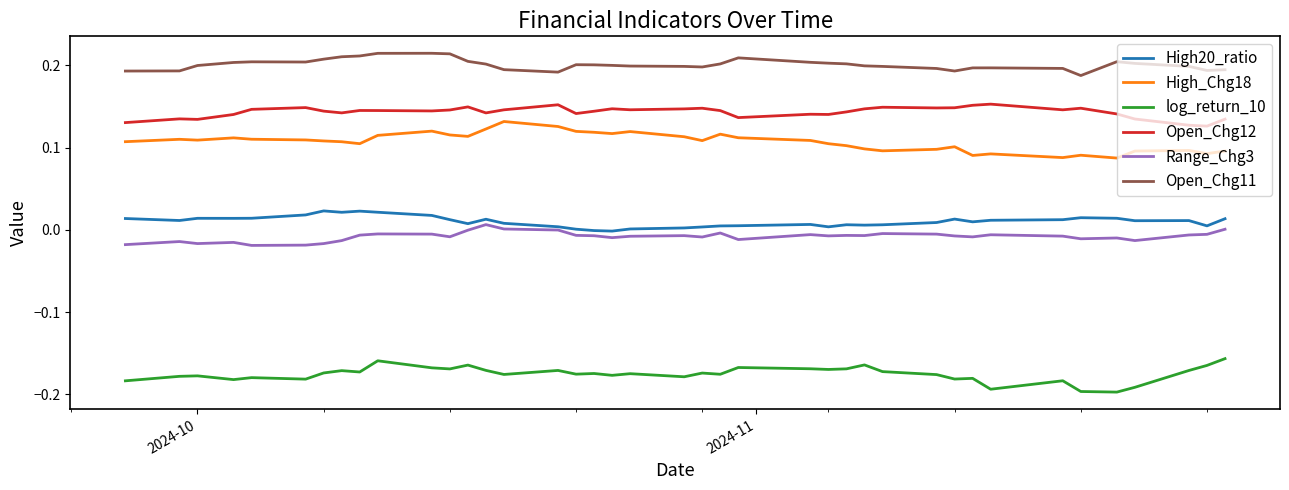

True or false: Open_Chg12 and Range_Chg3 intersect in this chart.

False